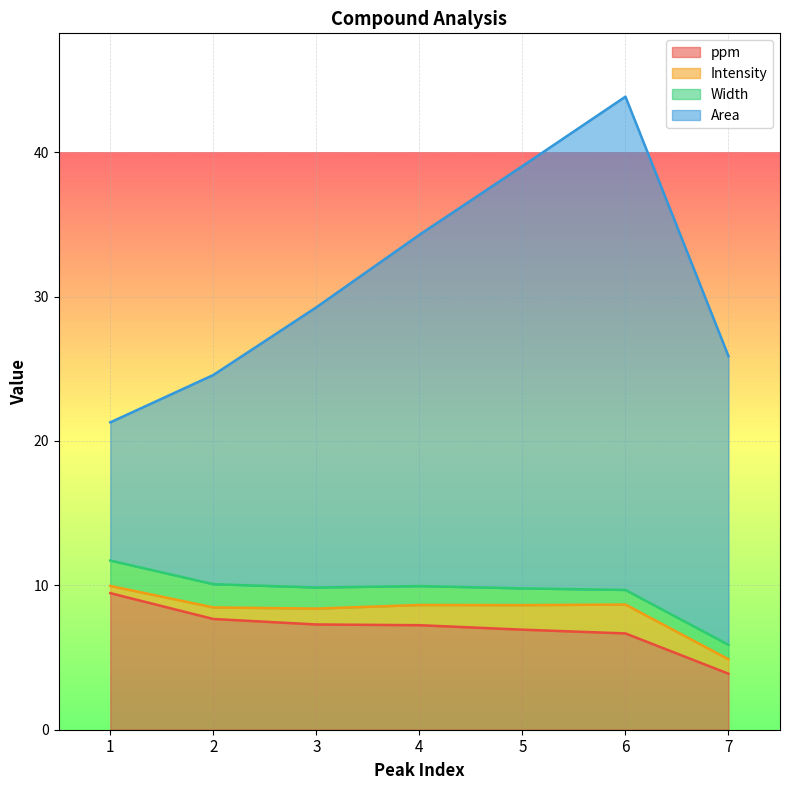

At which category is the sum across all series the highest?

6